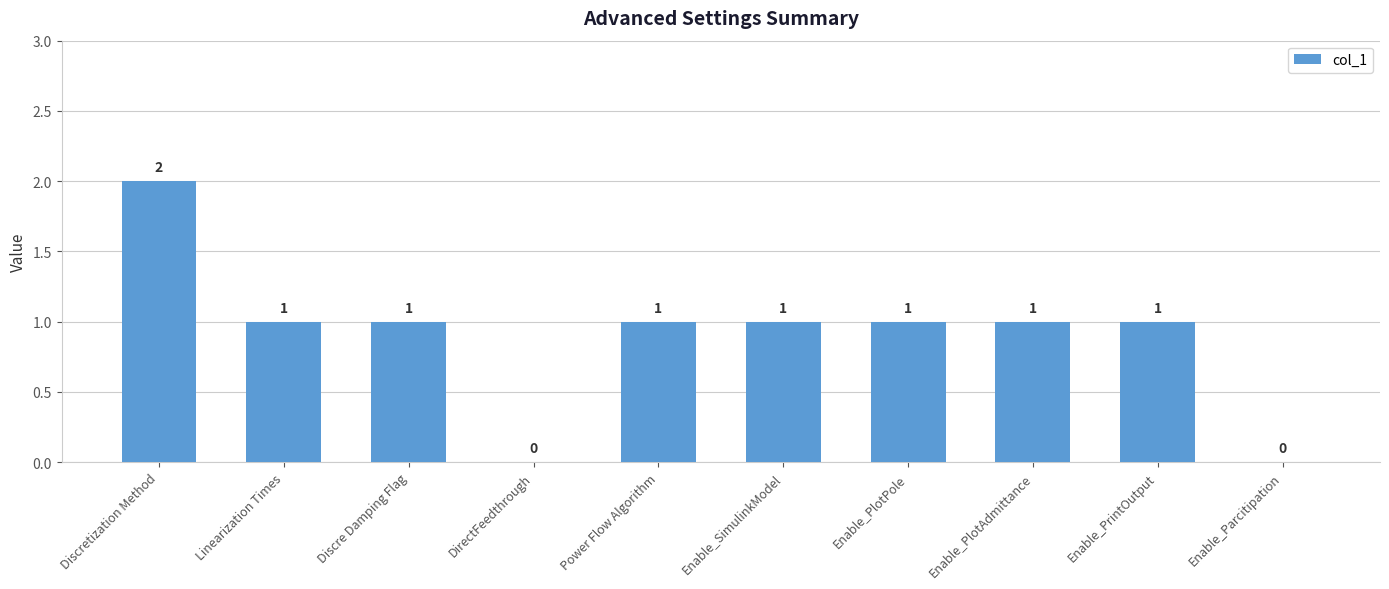

How many values are above zero?

8